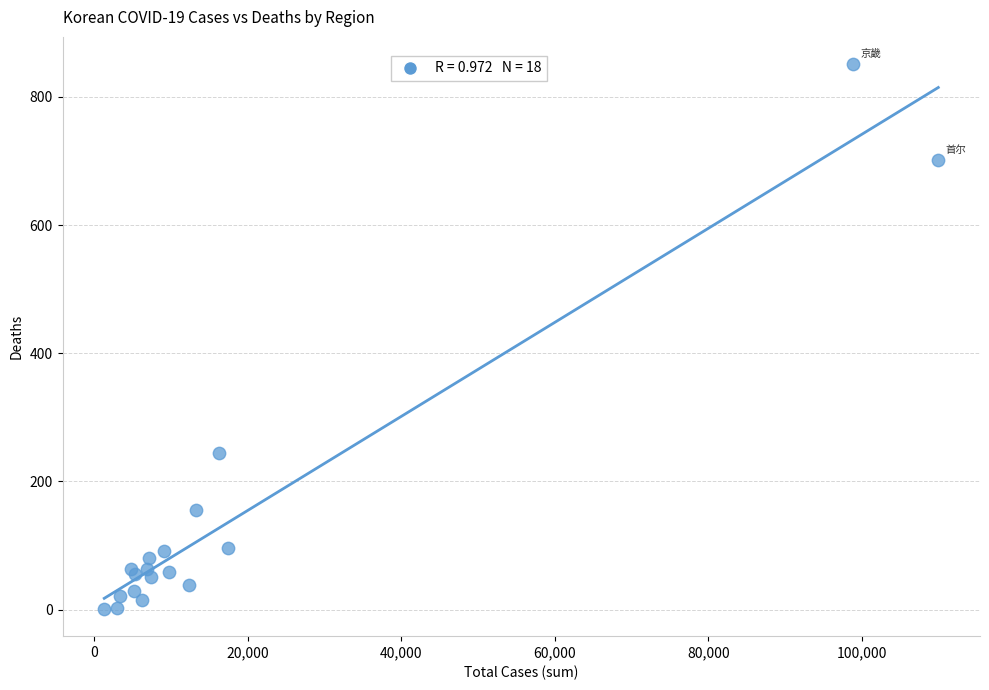

What Y value in the scatter plot is closest to 426?

245